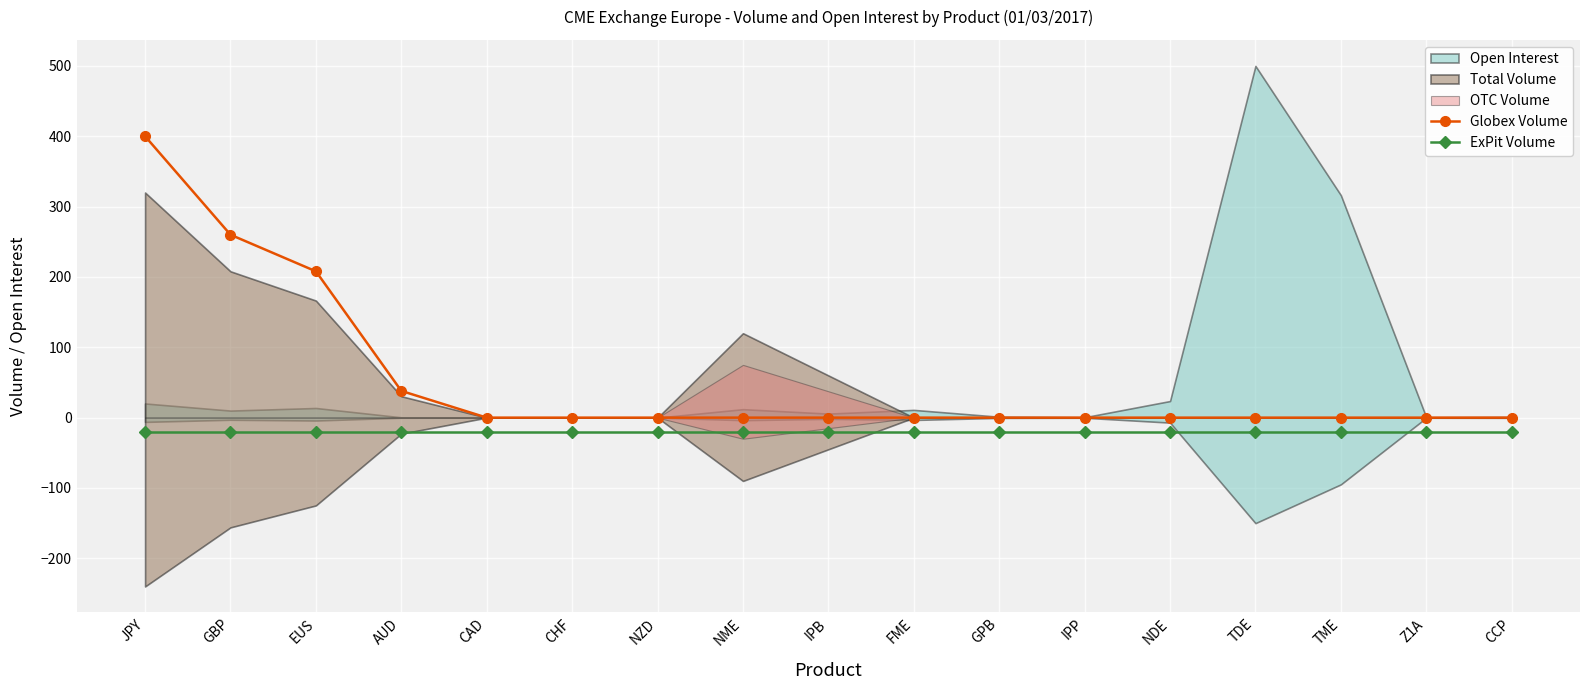

The Globex Volume series shows 0 at NDE. True or false?

True